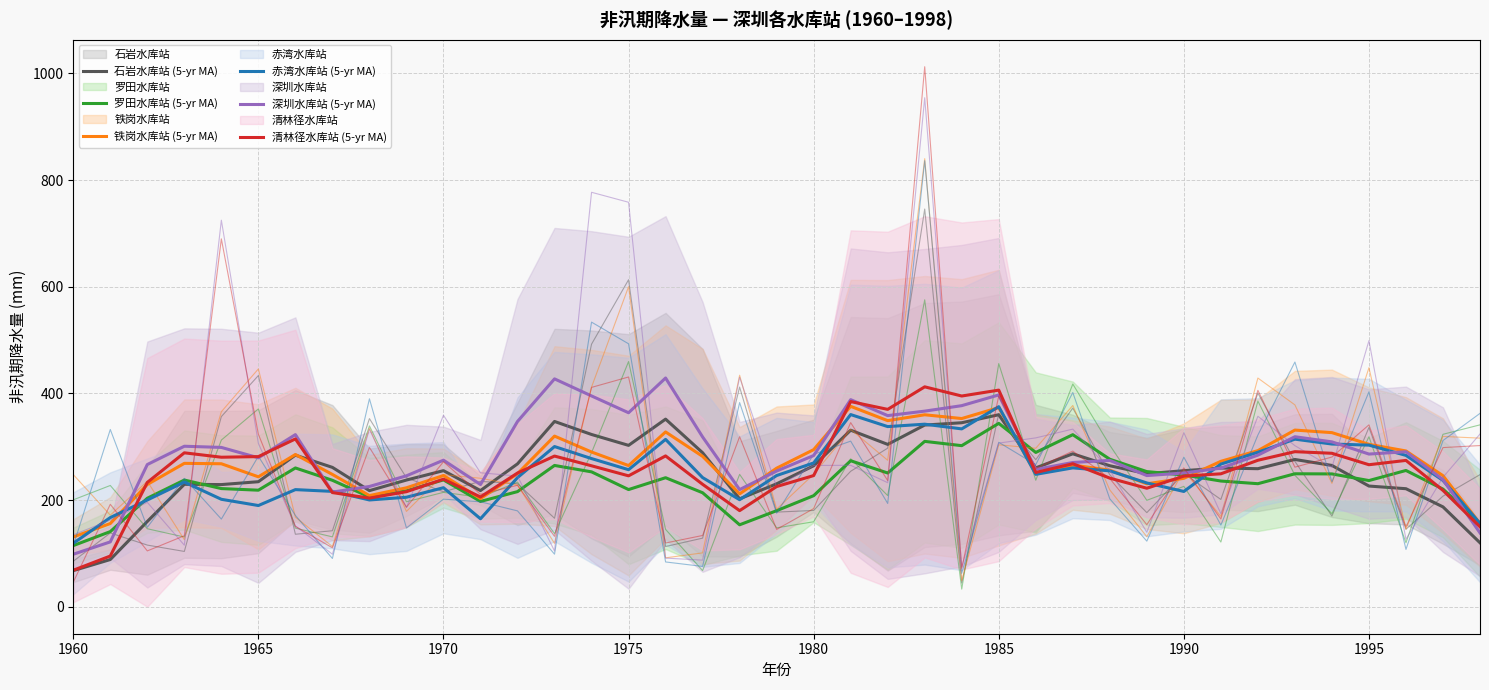

What is the label of the 7th point from the left?

1990